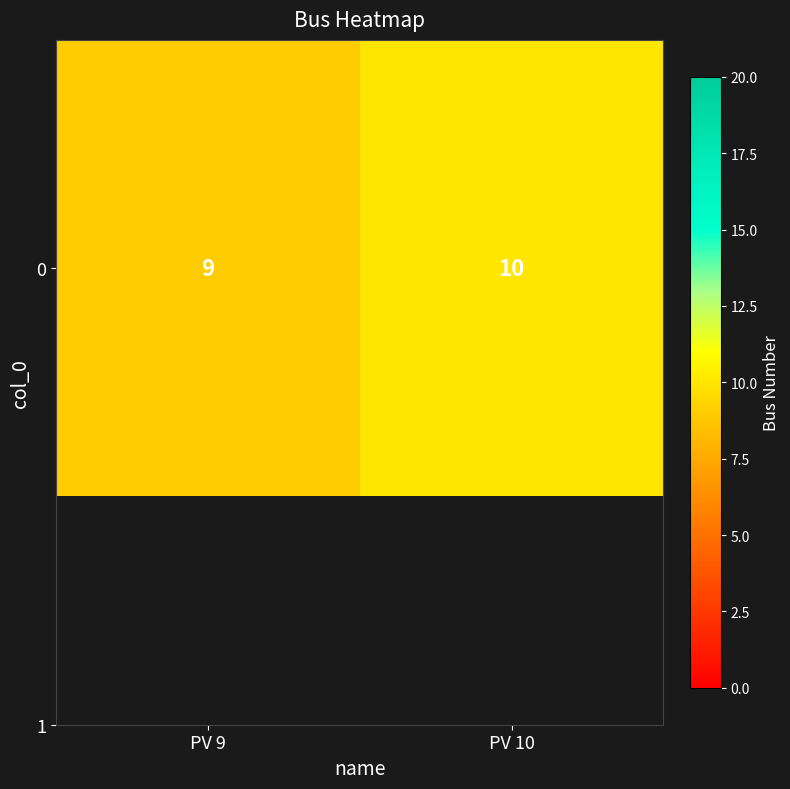

Reading left to right, extract all data points from this chart.

PV 9=9	PV 10=10